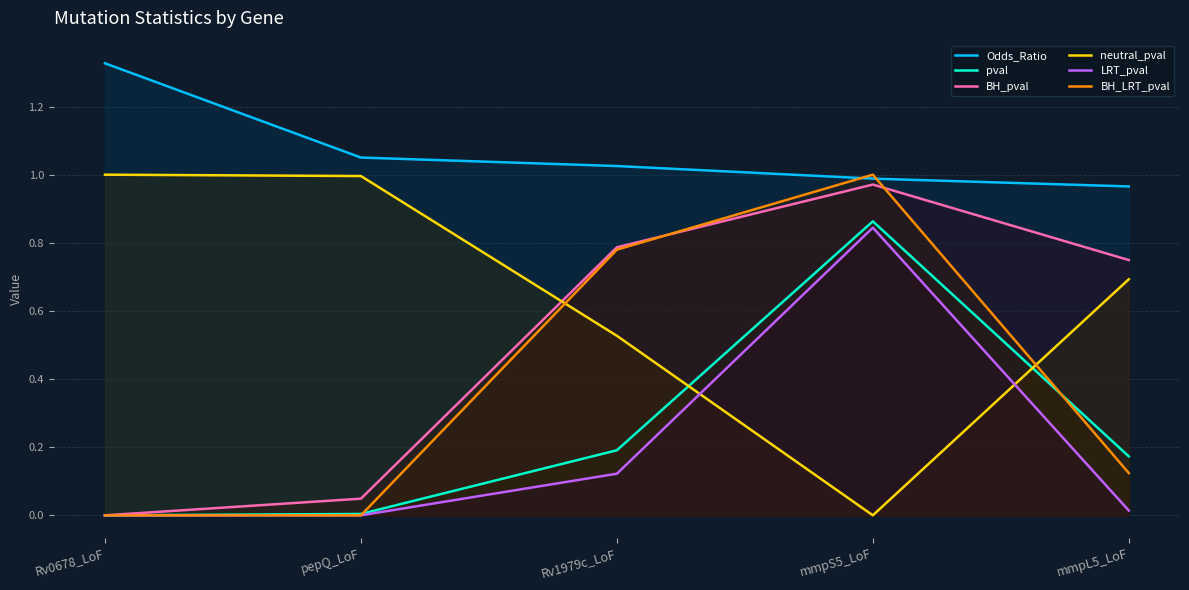

How many series are shown in this chart?

6